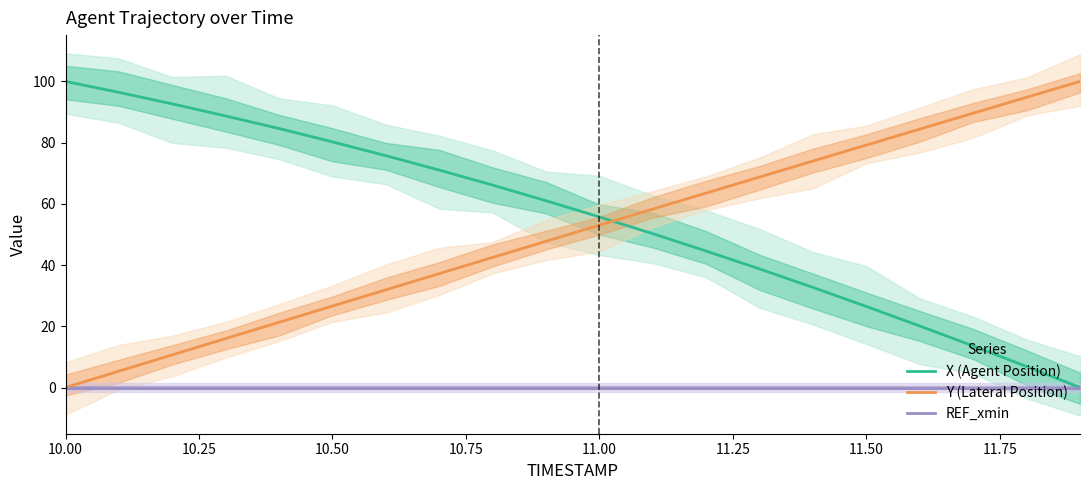

Reading right to left, transcribe all the data shown in this chart.

X (Agent Position): 0.0	6.9	13.6	20.1	26.5	32.7	38.7	44.6	50.2	55.7	61.0	66.1	71.0	75.7	80.2	84.6	88.7	92.7	96.4	100.0
Y (Lateral Position): 100.0	94.8	89.6	84.4	79.2	74.0	68.8	63.5	58.3	53.0	47.8	42.5	37.2	31.9	26.6	21.3	16.0	10.7	5.3	0.0
REF_xmin: 0.0	0.0	0.0	0.0	0.0	0.0	0.0	0.0	0.0	0.0	0.0	0.0	0.0	0.0	0.0	0.0	0.0	0.0	0.0	0.0